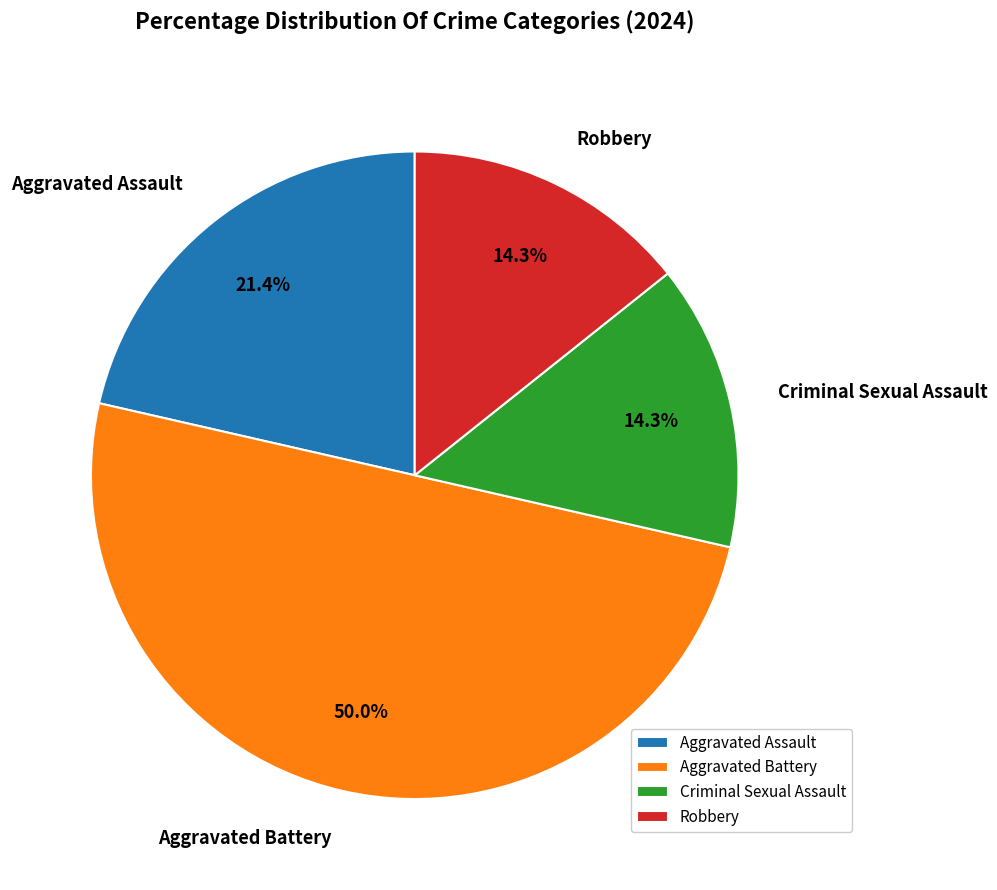

What is the total percentage of Robbery and Criminal Sexual Assault?

28.6%